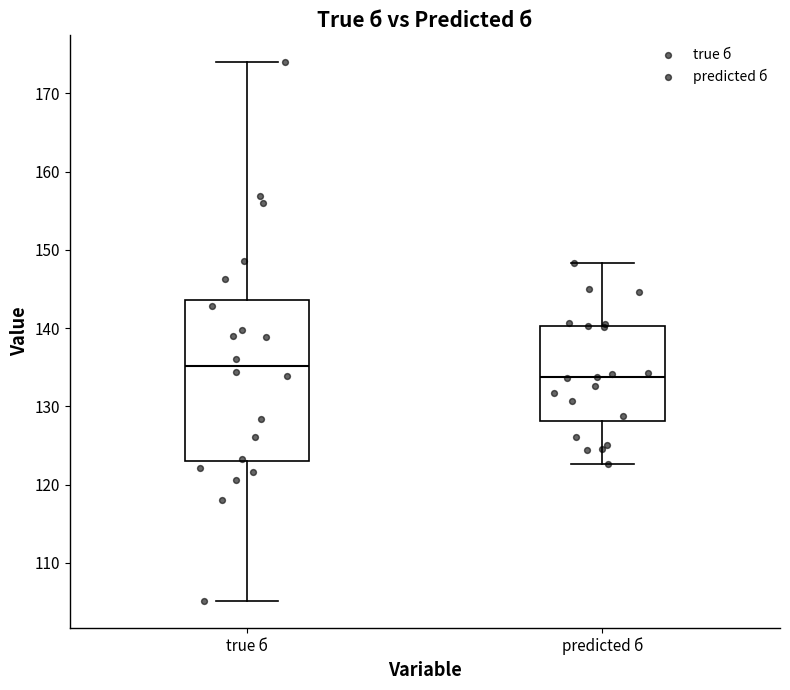

Reading left to right, transcribe this box plot: for each box, give where its median line is, the range the box spans, and where its two whiskers end, as read against the y-axis. The values are not printed on the chart, so give them approximately, as read against the axis.

true б: median 135, box 123 to 144, whiskers 105 to 174
predicted б: median 134, box 128 to 140, whiskers 123 to 148